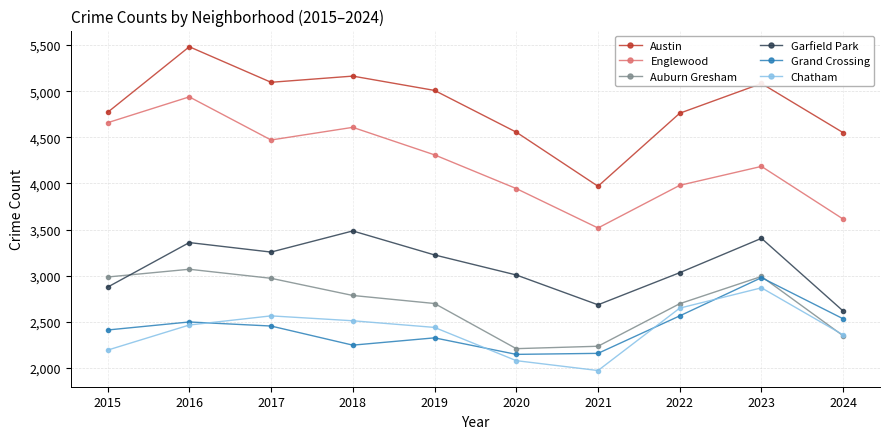

Which series has the largest range (max minus min)?

Austin